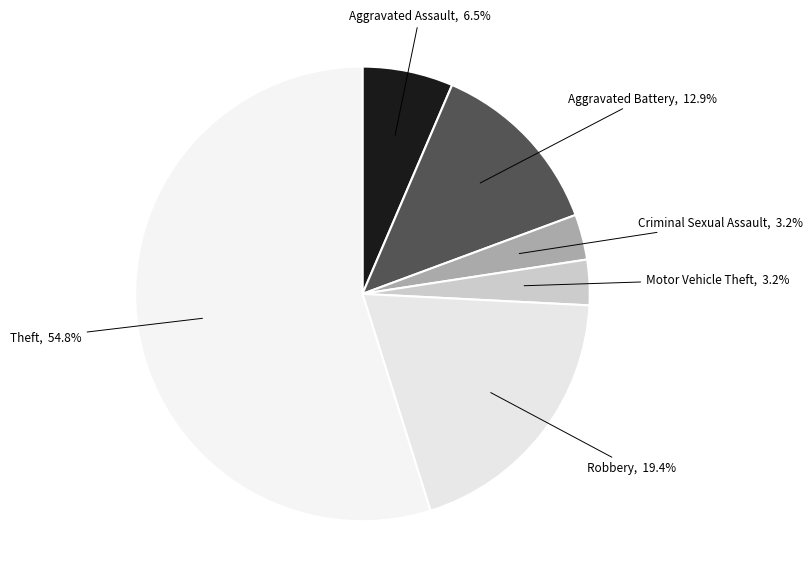

What is the largest slice in the pie chart?

Theft